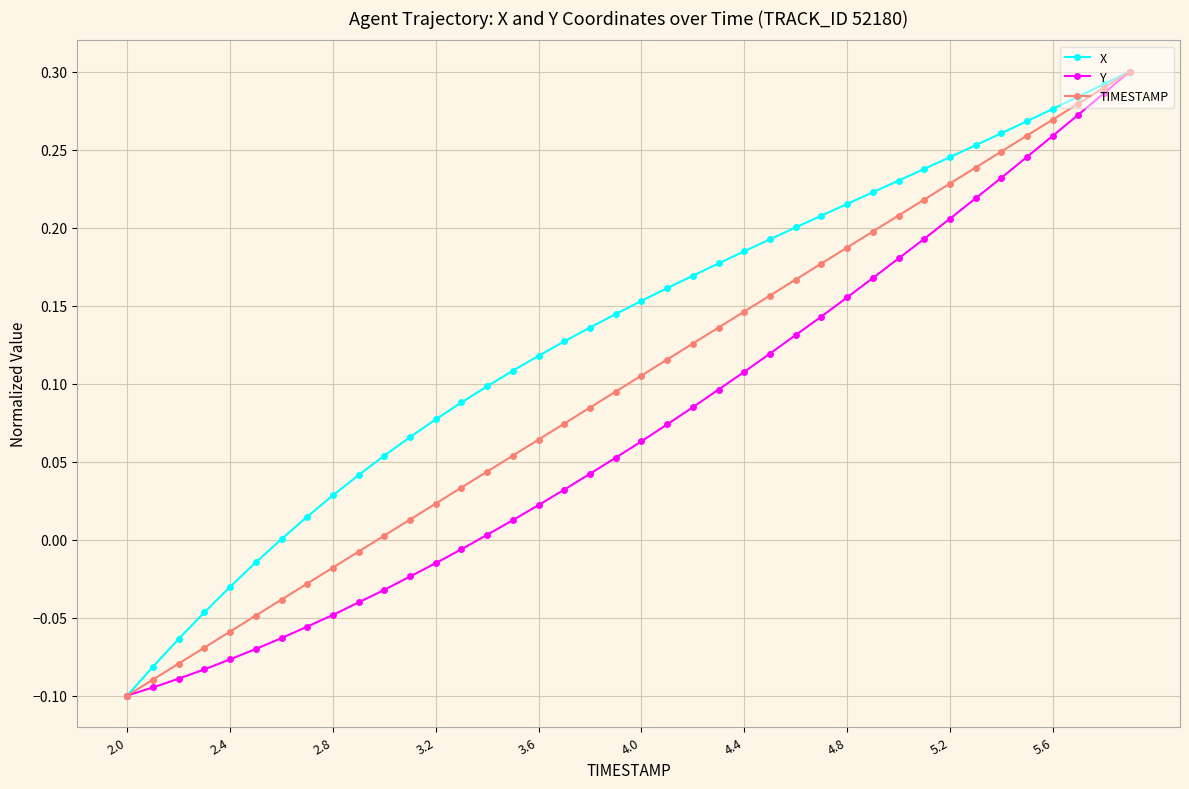

How many data points does each series have?

40